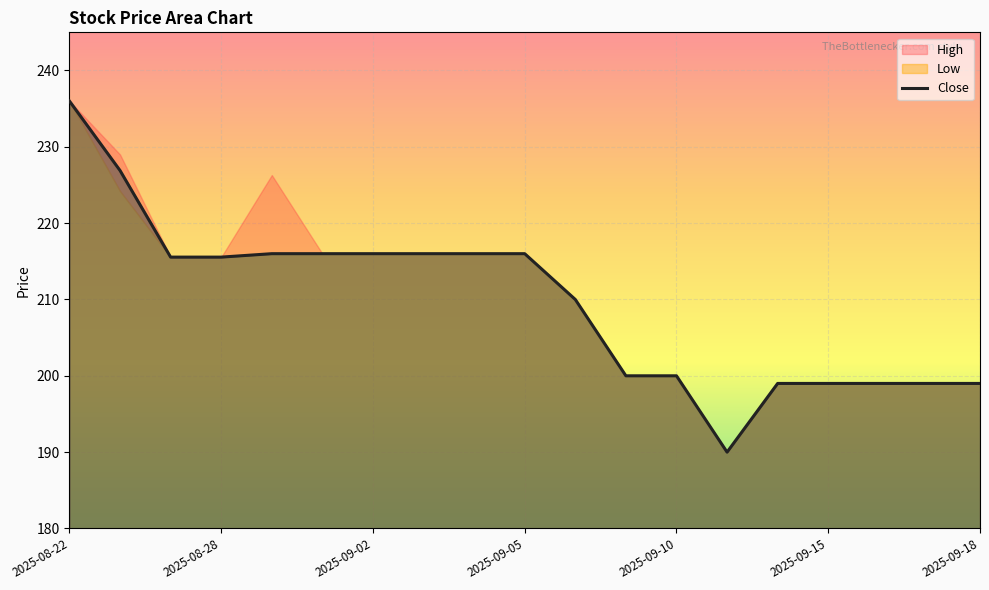

What is the difference between the maximum and second lowest values?

37.0